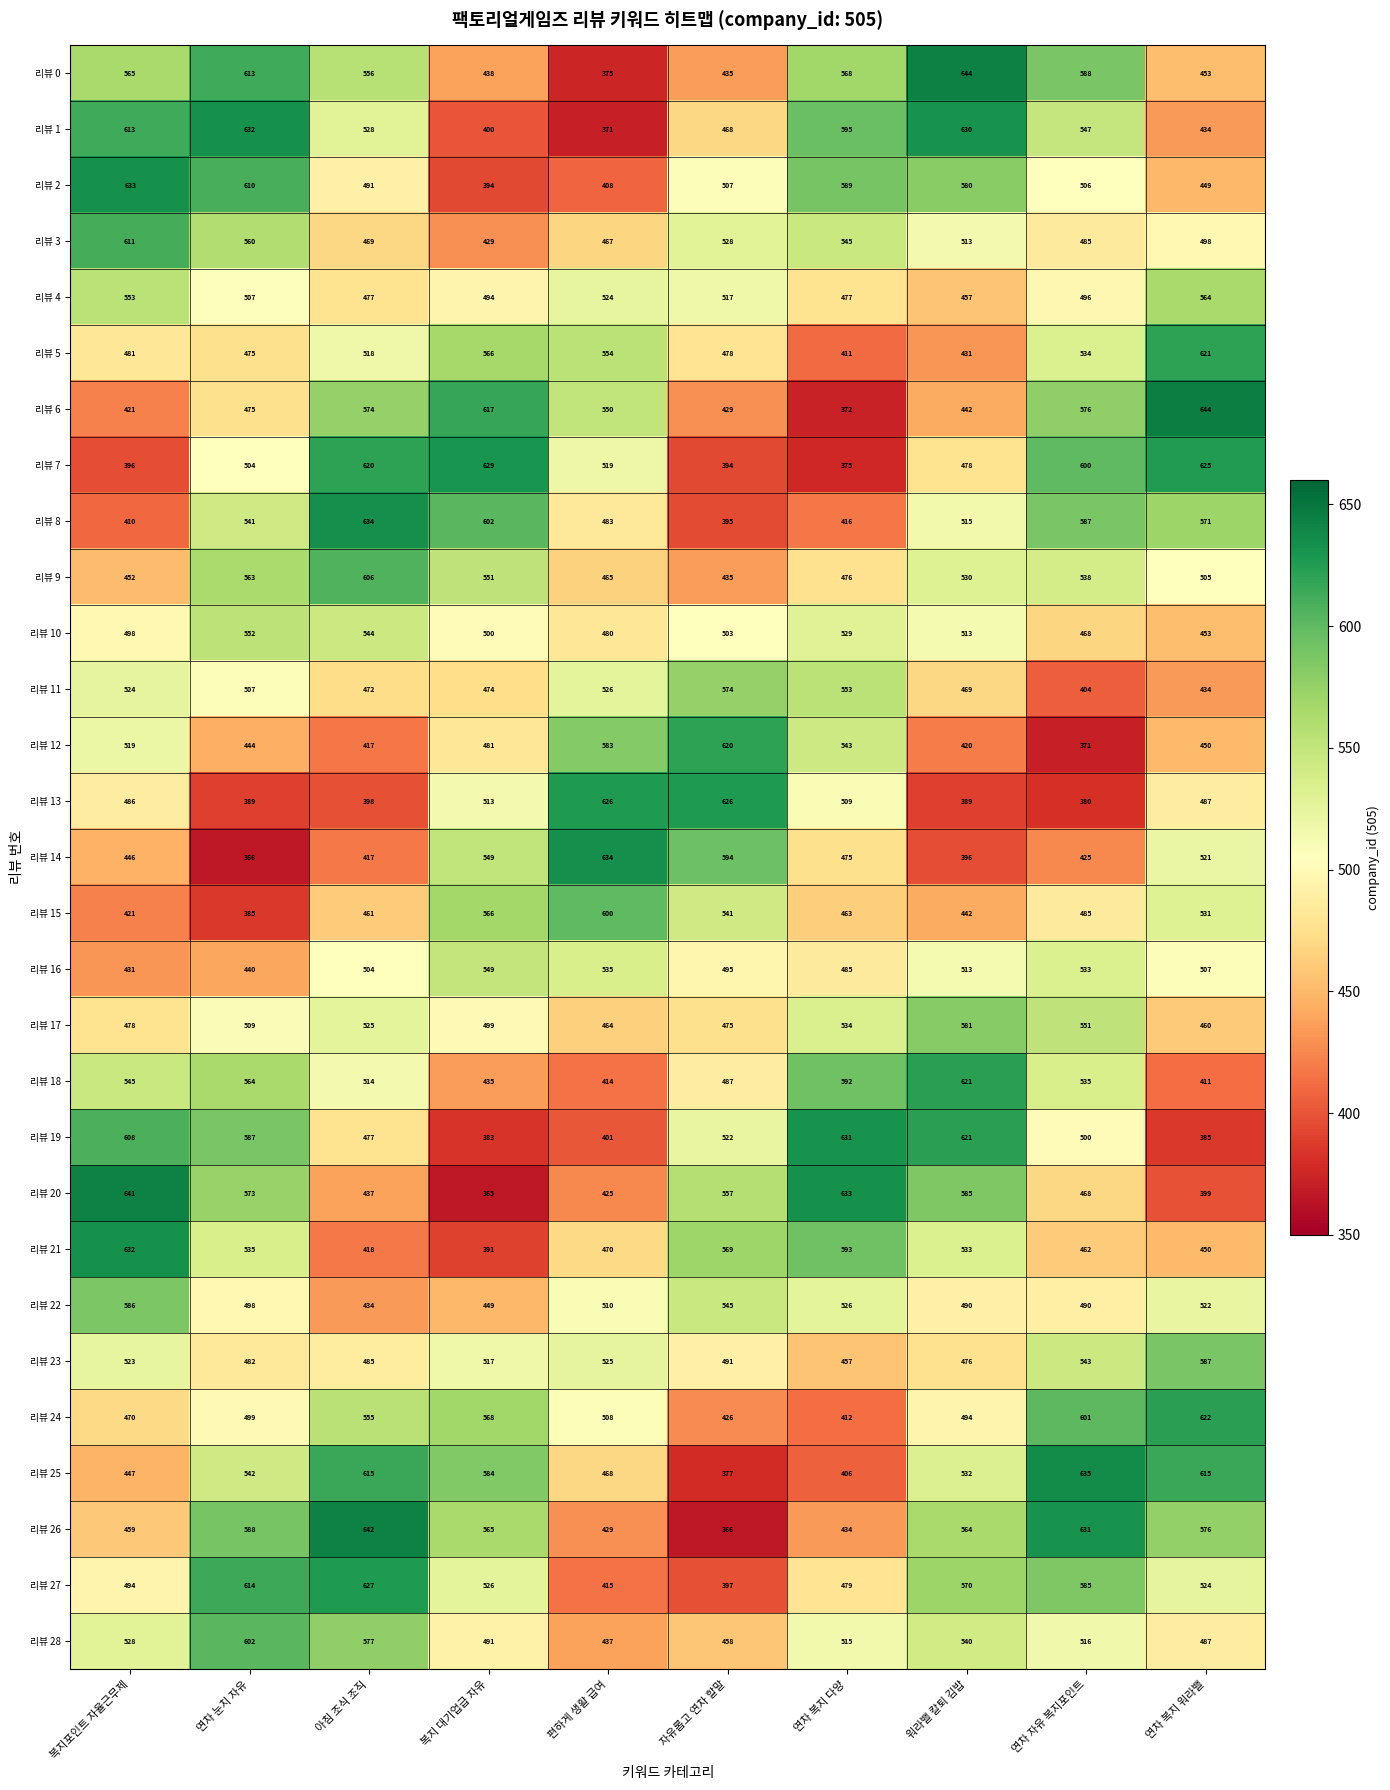

What is the sum of the 리뷰 21 values at 아침 조식 조직 and 연차 복지 워라밸?

868